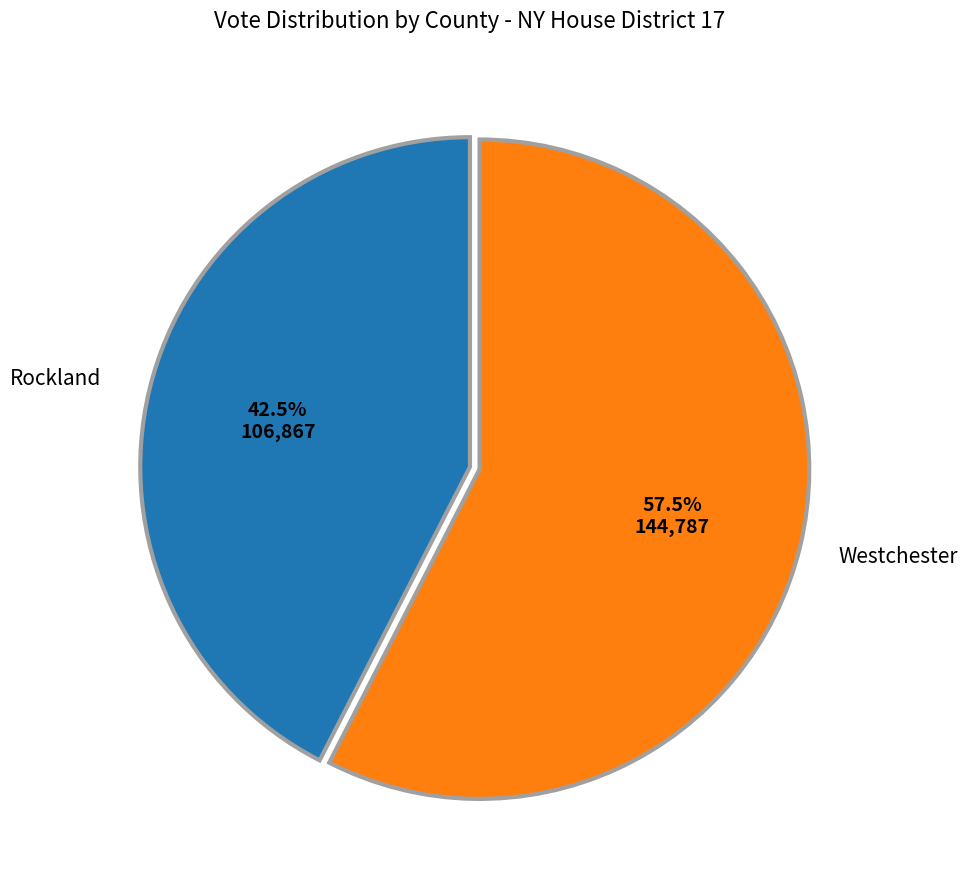

Is there a majority slice in this chart?

Yes